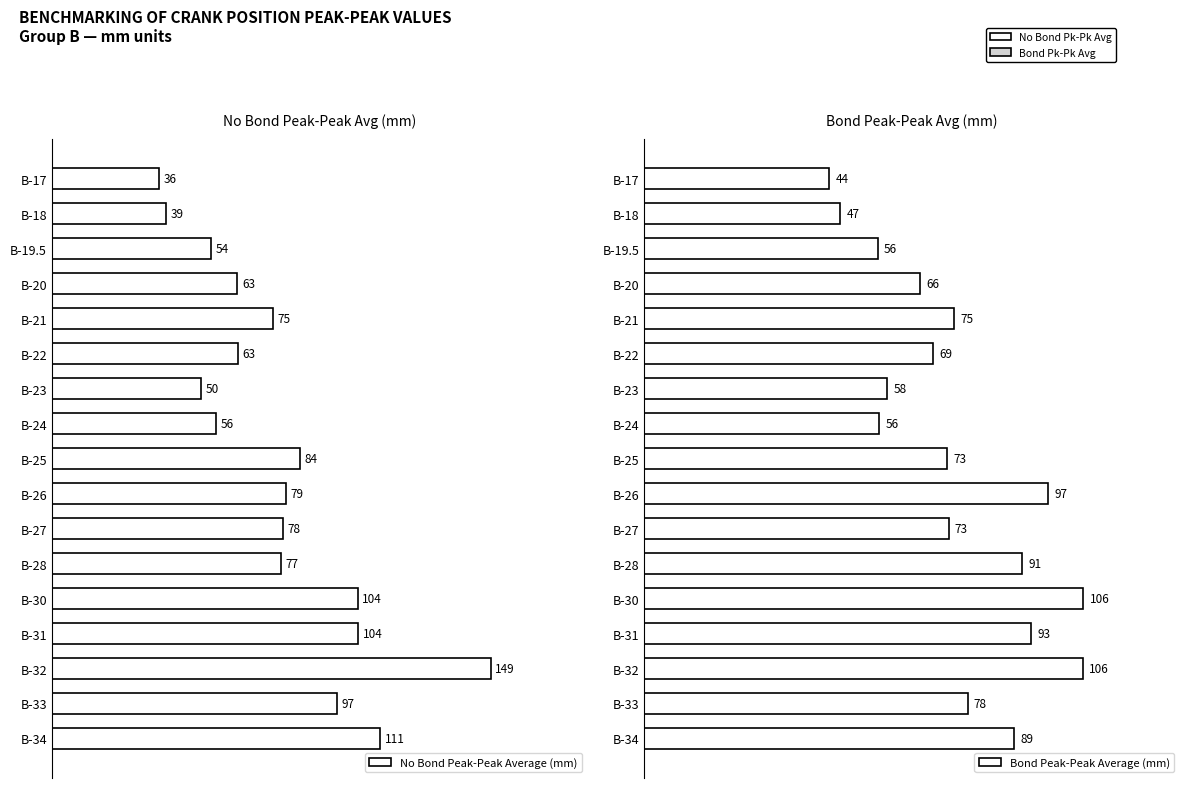

Which has a higher value, B-19.5 or B-33?

B-33